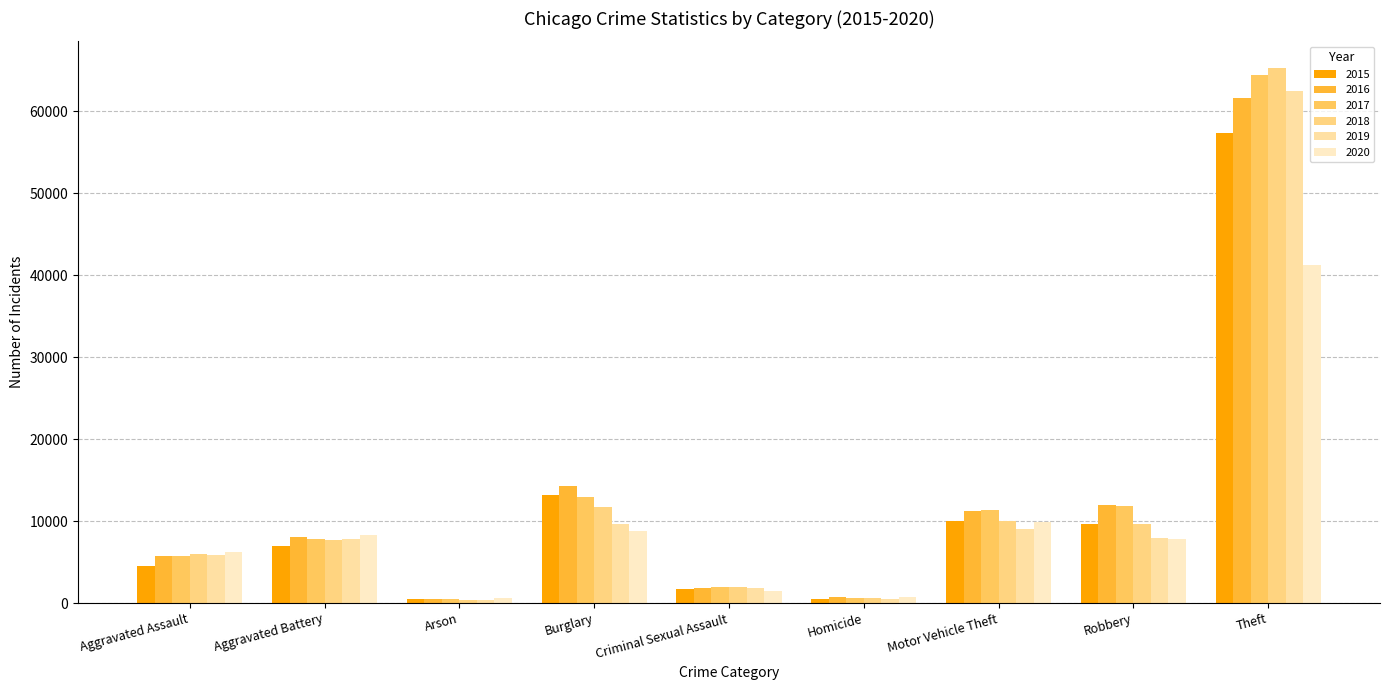

What is the sum of the 2016 values at Arson and Aggravated Assault?

6227